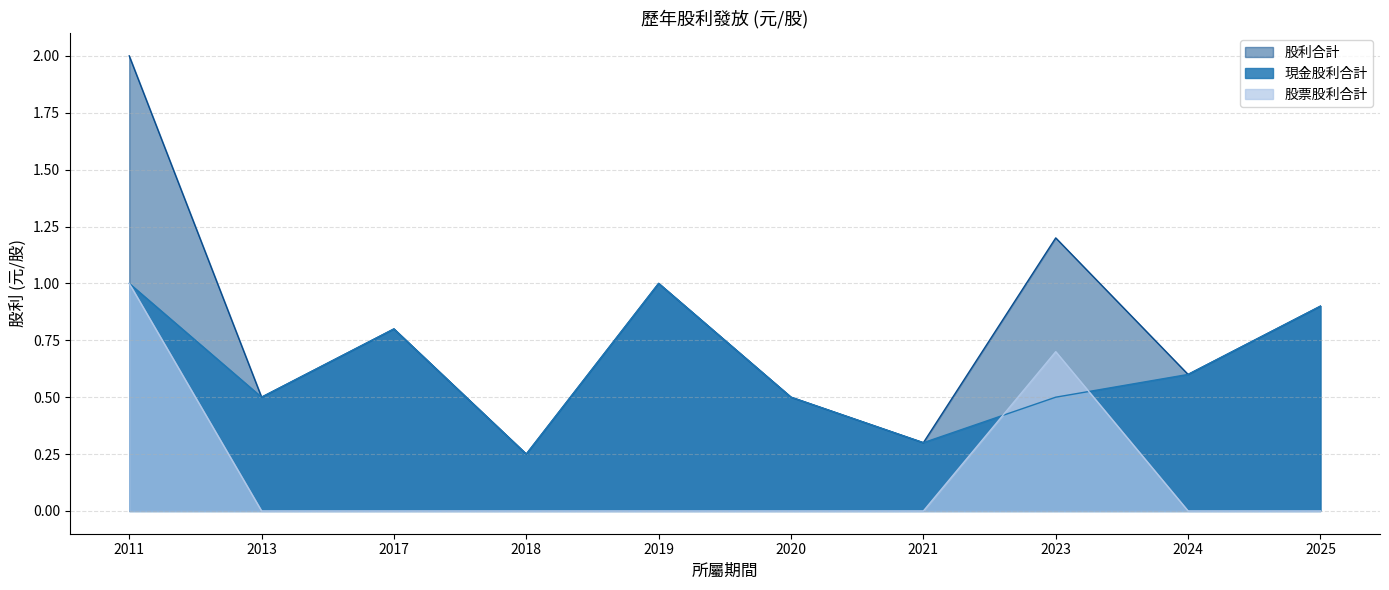

True or false: 現金股利合計 has a value of 0.8 at 2023.

False